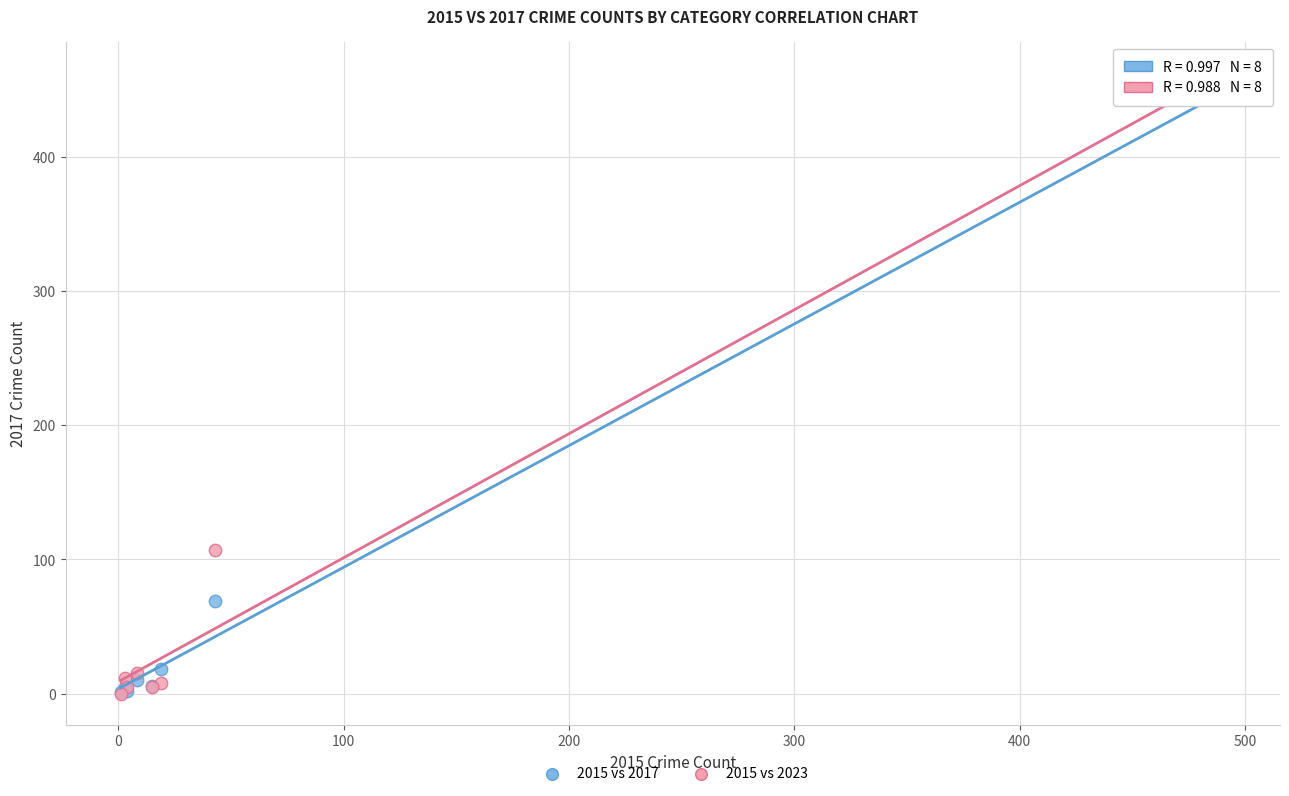

In the 2015 vs 2017 series, what Y value is closest to 224?

69